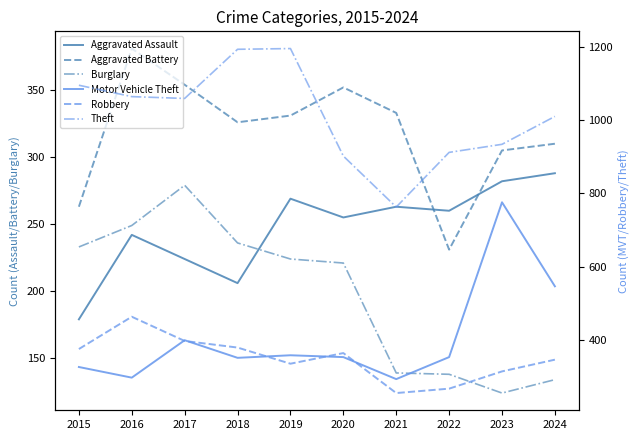

What is the difference between the second highest and second lowest values in the Theft series?

291